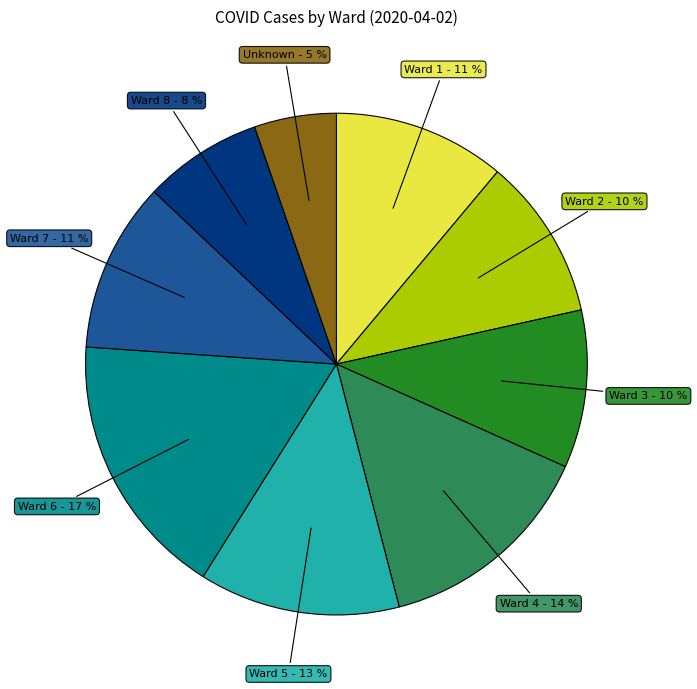

To the nearest percent, what is the difference between the largest and smallest slice percentages?

12%